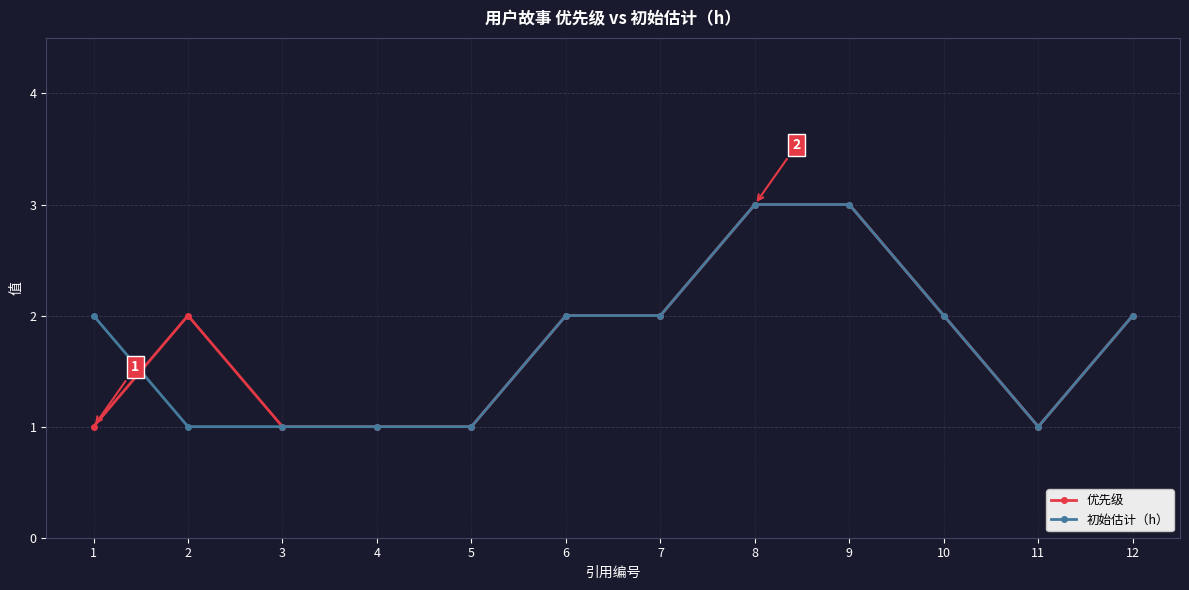

What is the greatest value displayed?

3